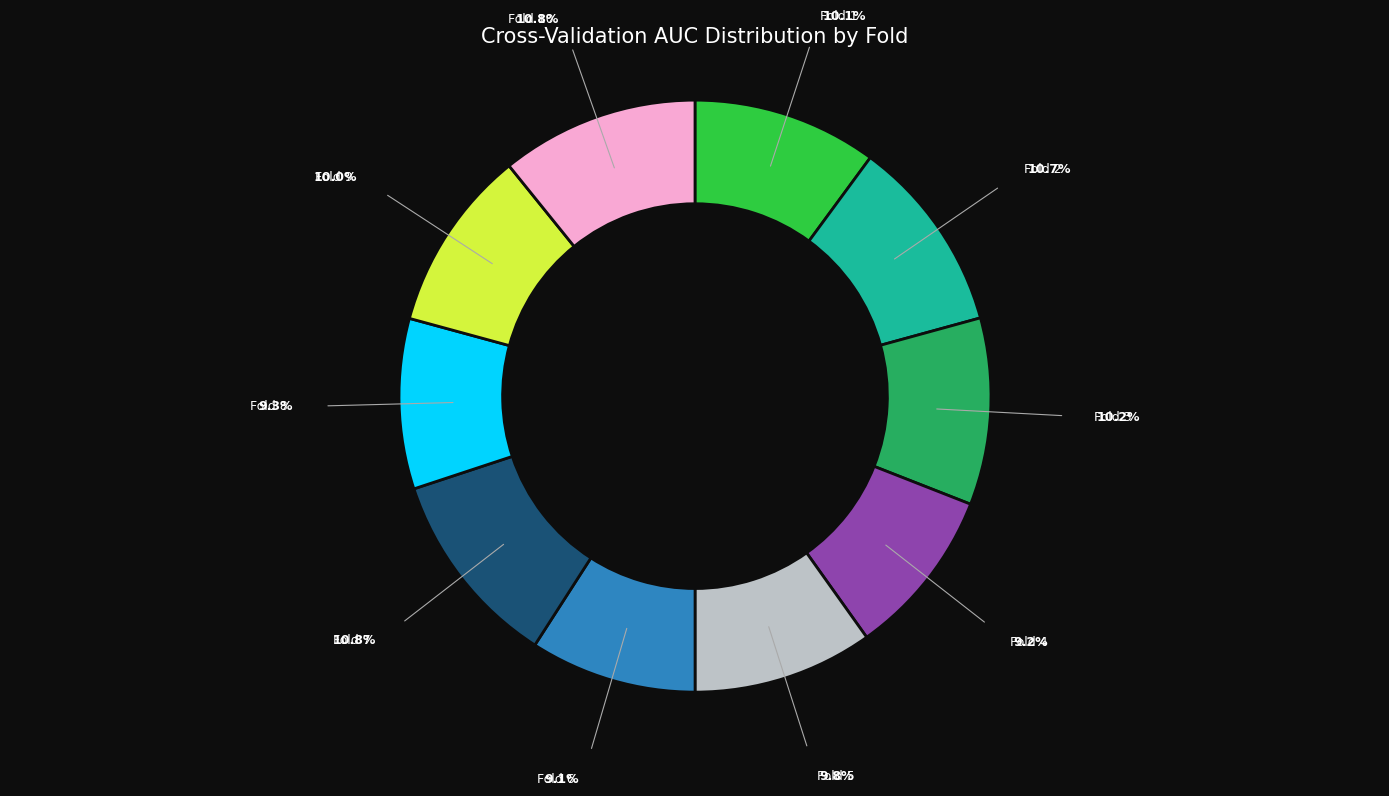

Is there a majority slice in this chart?

No